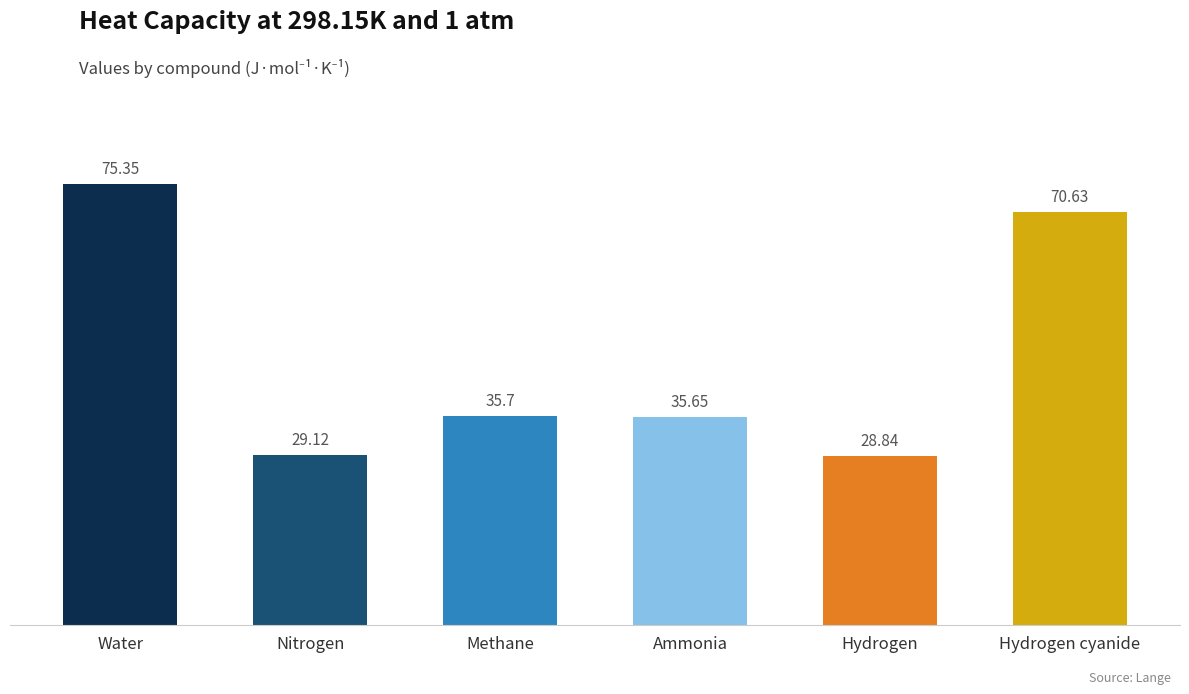

Read the value at Hydrogen.

28.8